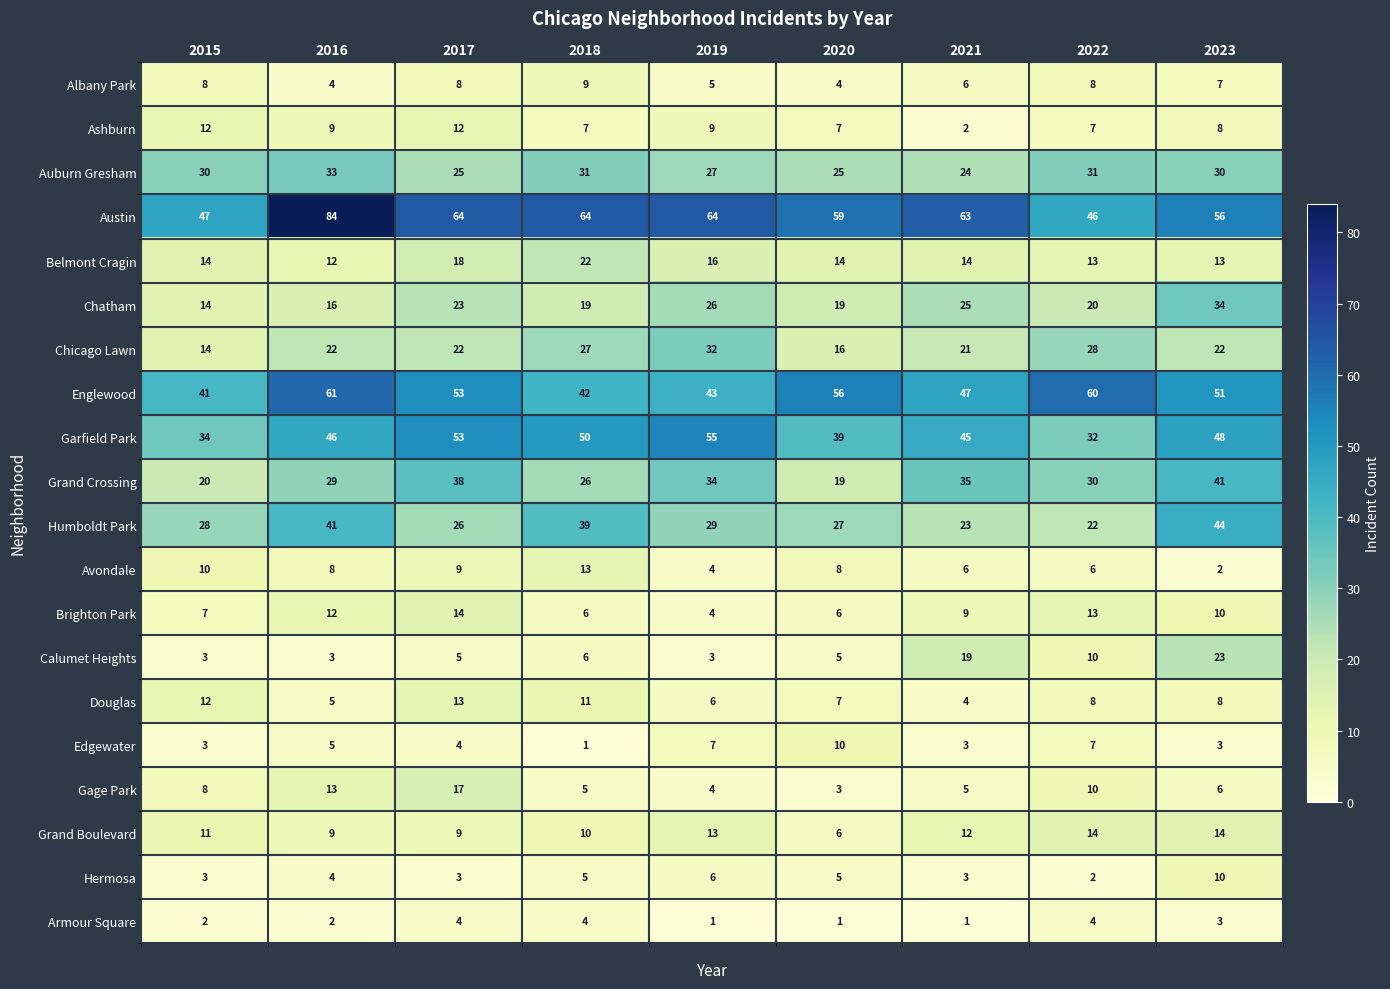

Where does the Ashburn series first go above 8?

2015